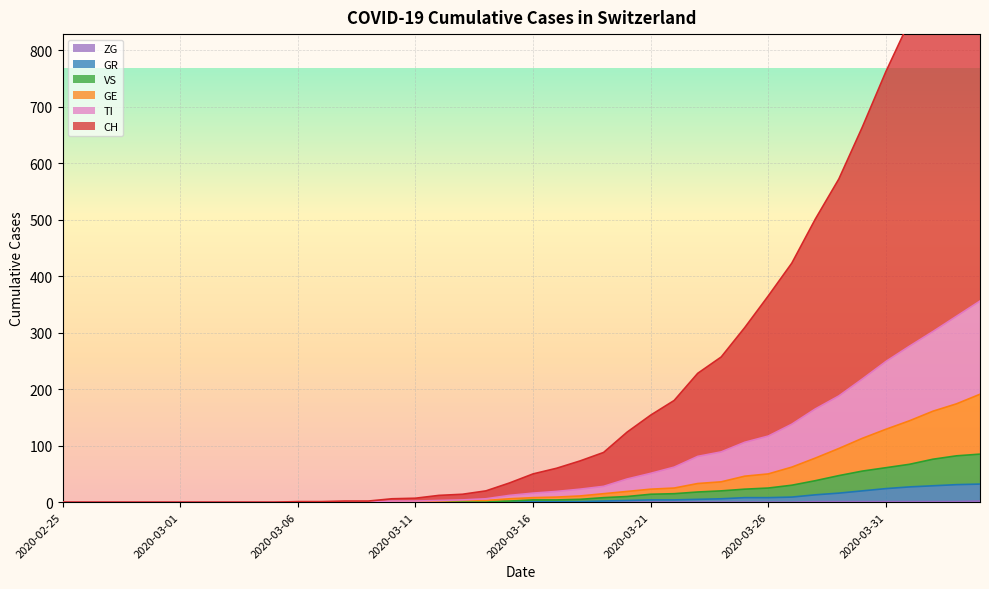

How many positive values does the GE series have?

26